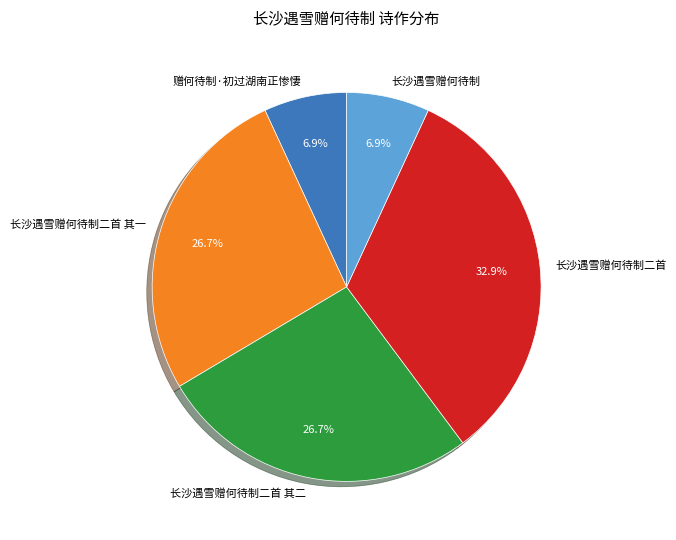

Is 长沙遇雪赠何待制二首 其一 the majority of the pie?

No